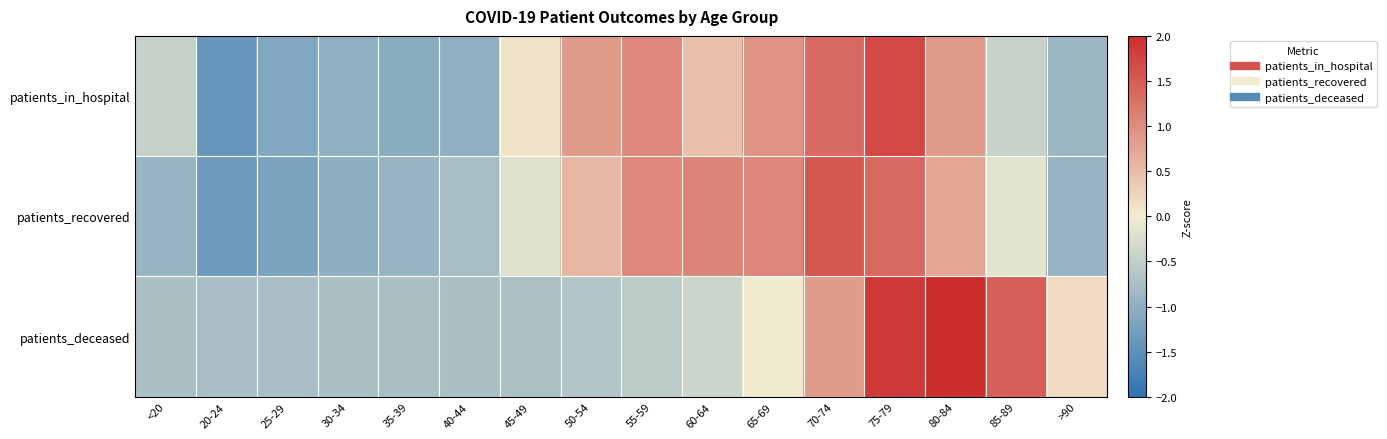

What is the total value across all series at 65-69?

2.0